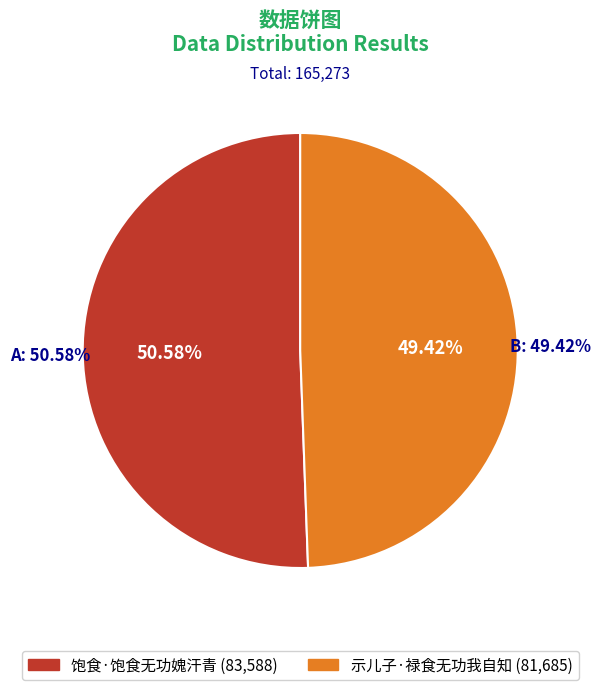

To the nearest percent, what is the difference between the largest and smallest slice percentages?

1%